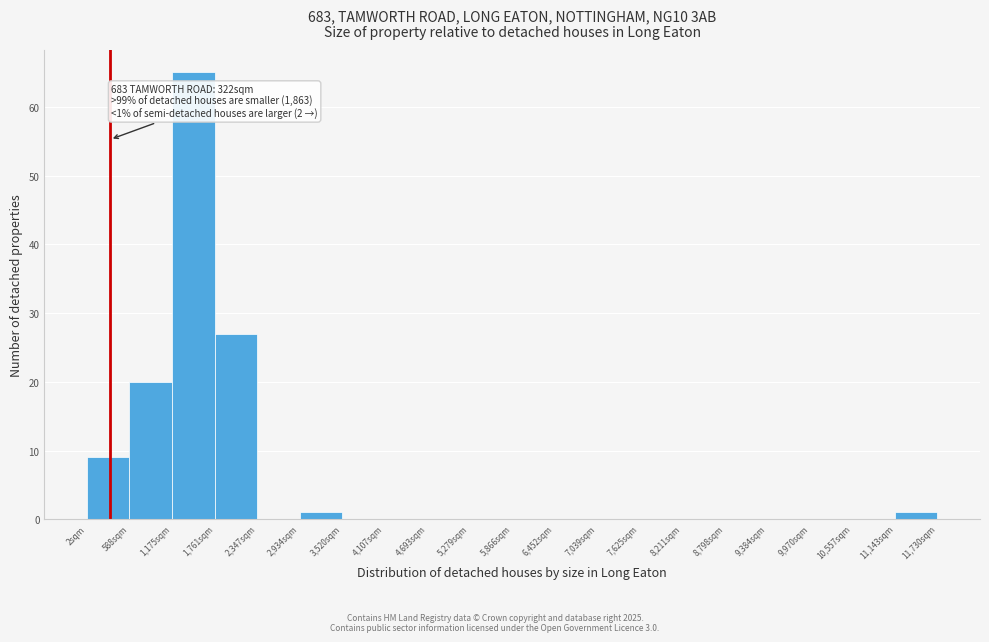

Reading left to right, extract all data points from this chart.

2sqm=9	588sqm=20	1,175sqm=65	1,761sqm=27	2,347sqm=0	2,934sqm=1	3,520sqm=0	4,107sqm=0	4,693sqm=0	5,279sqm=0	5,866sqm=0	6,452sqm=0	7,039sqm=0	7,625sqm=0	8,211sqm=0	8,798sqm=0	9,384sqm=0	9,970sqm=0	10,557sqm=0	11,143sqm=1